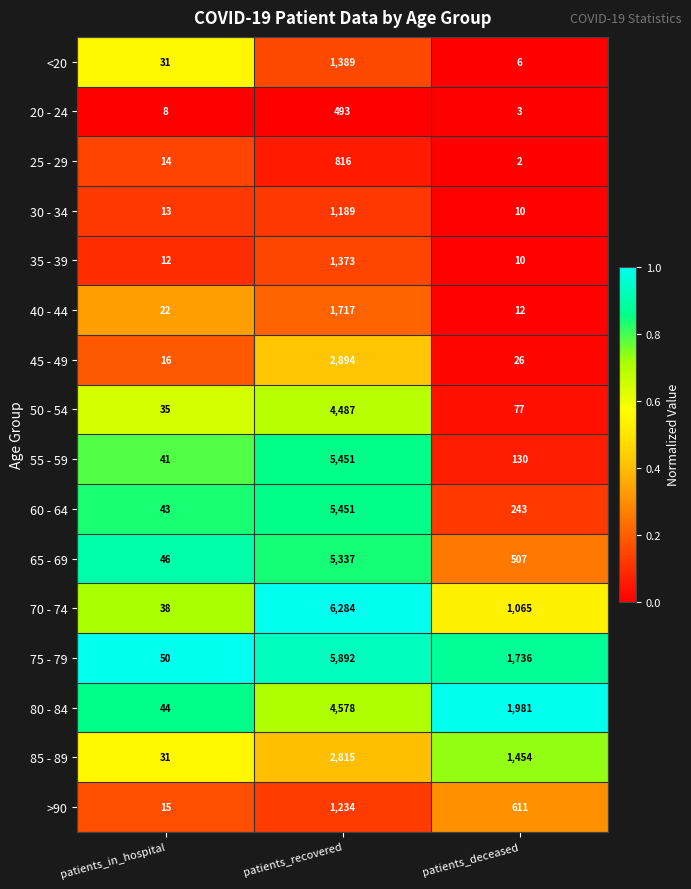

What is the difference between the maximum and minimum values in the 50 - 54 series?

4452